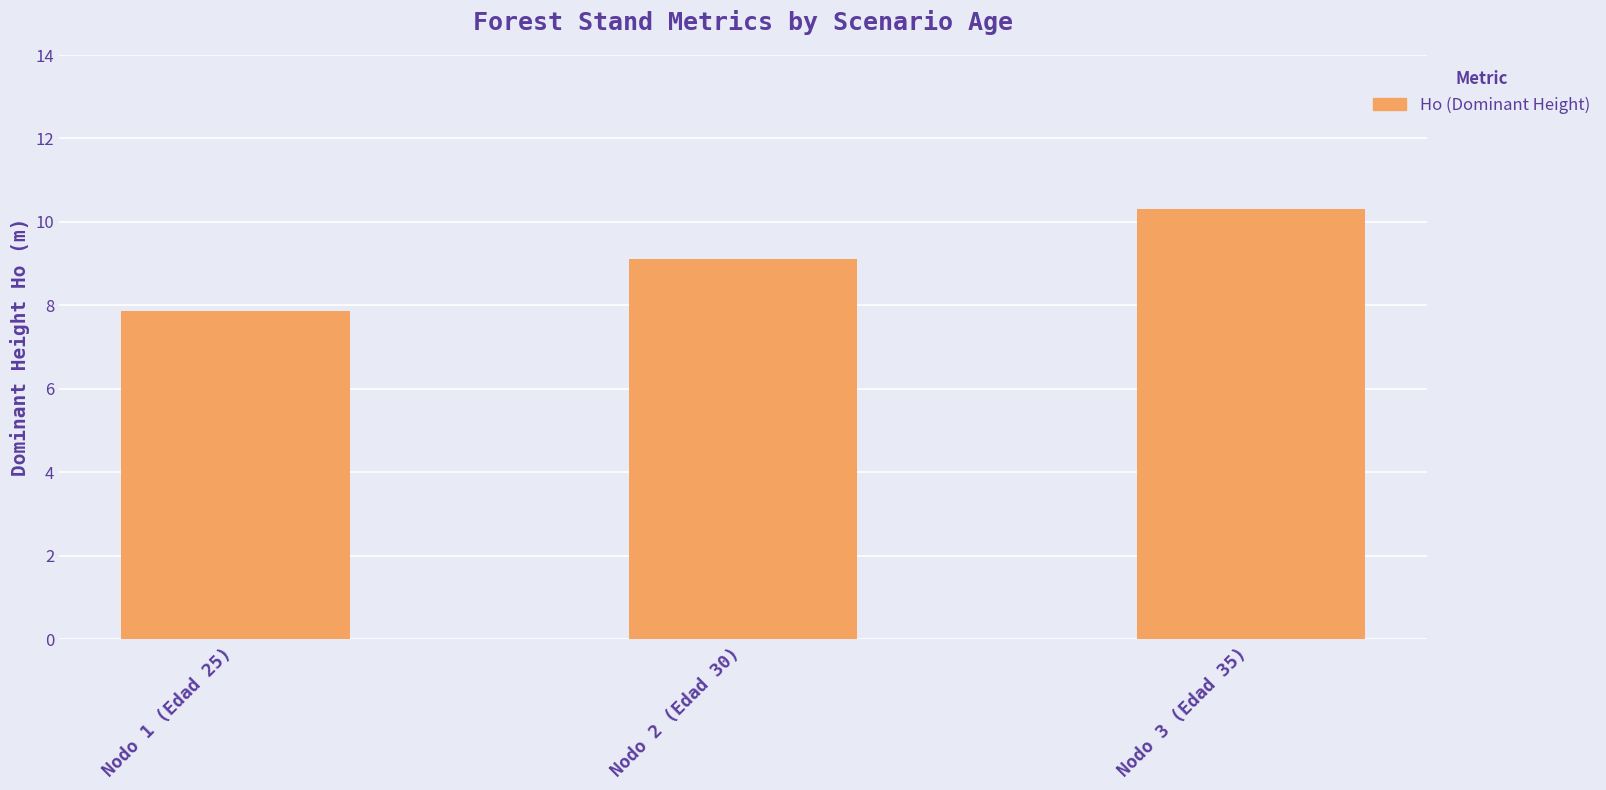

Where is the data nearest to the value 9?

Nodo 2 (Edad 30)